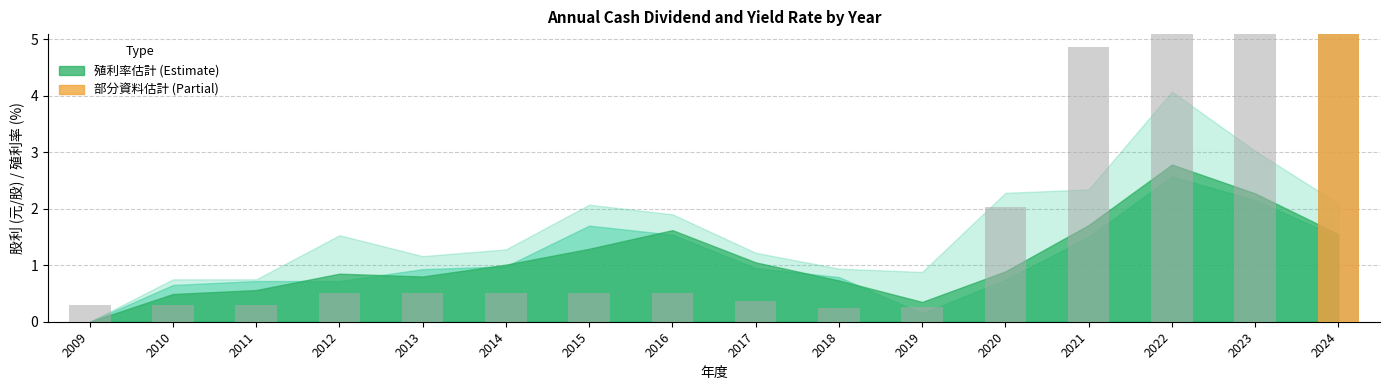

What is the greatest value displayed?

8.0